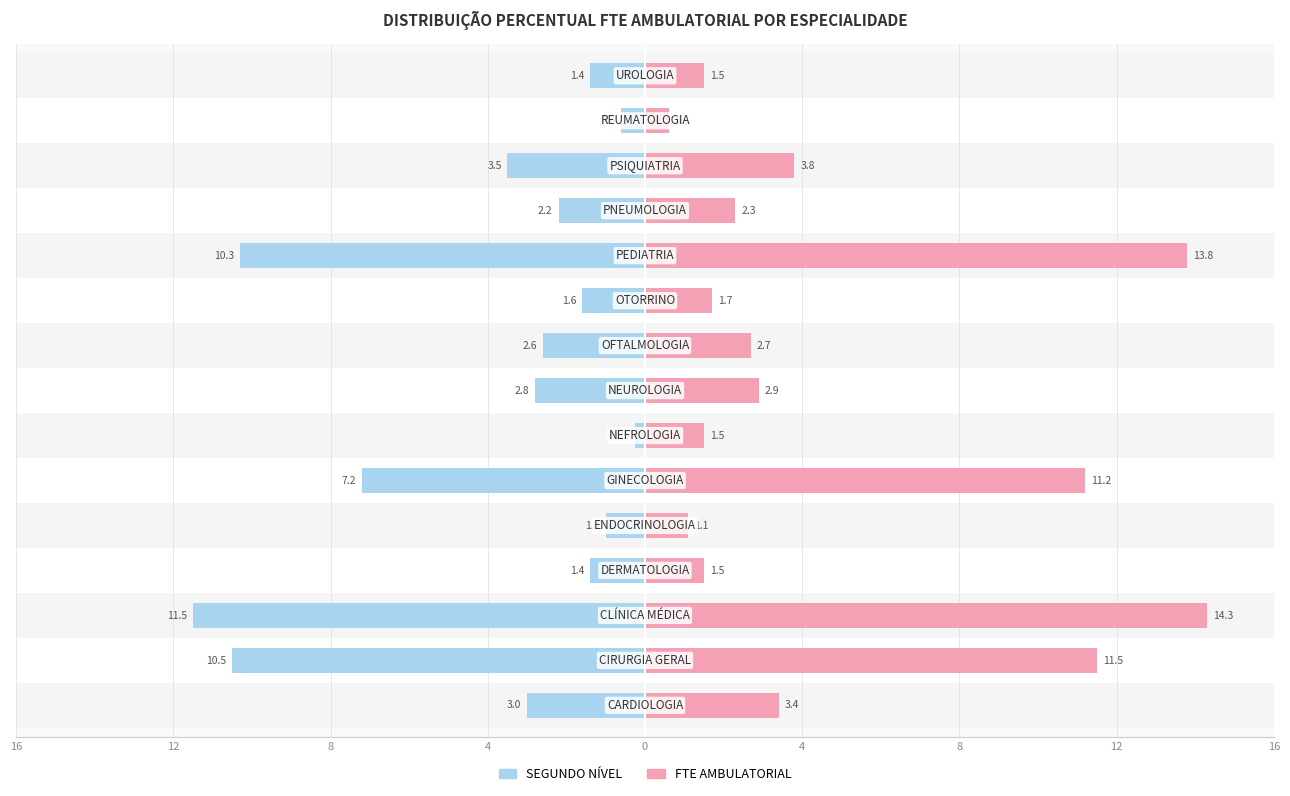

Which series has the largest total across all categories?

FTE AMBULATORIAL